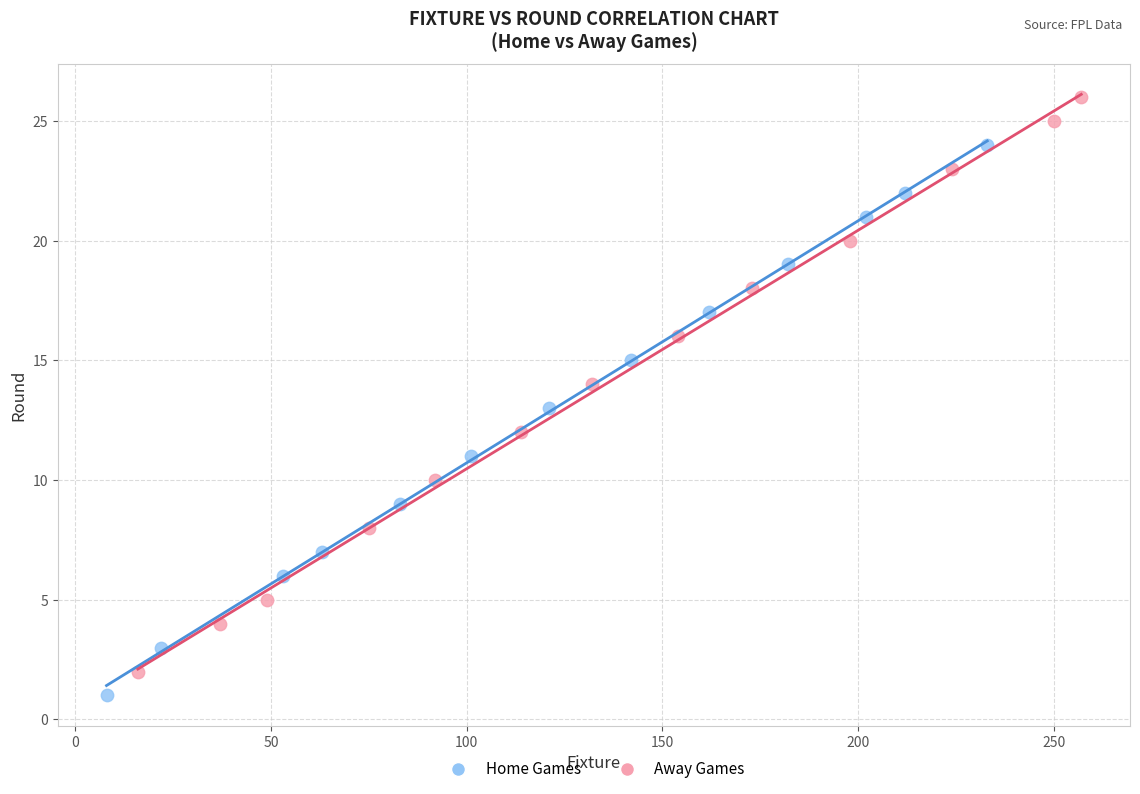

Which series has the widest spread of Y values?

Away Games